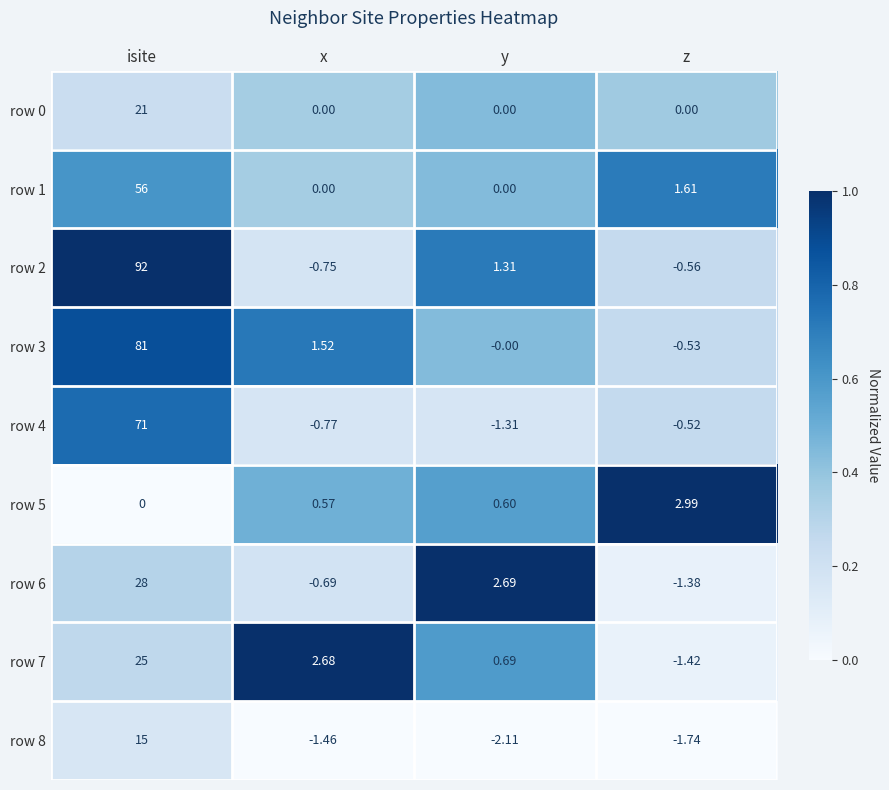

Which category has the highest value in the row 5 series?

z